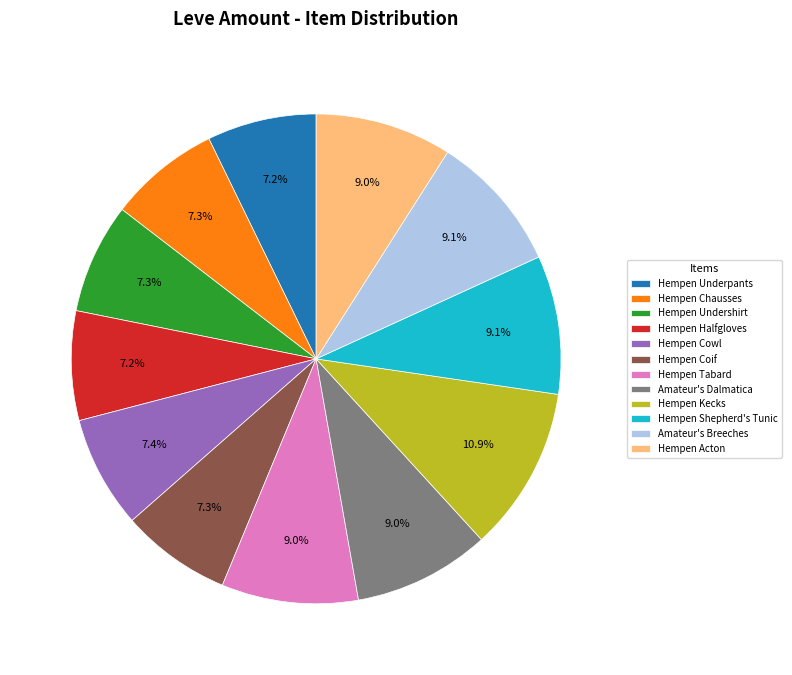

Which has a higher value, Hempen Kecks or Hempen Acton?

Hempen Kecks